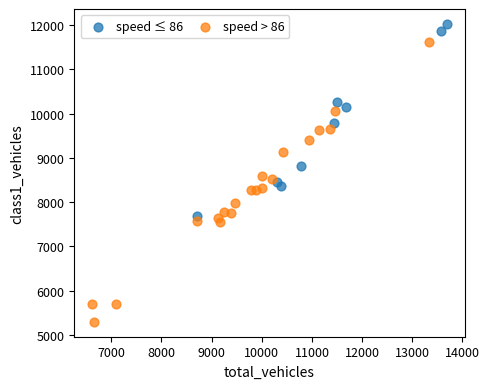

Which series reaches the minimum Y coordinate?

speed > 86